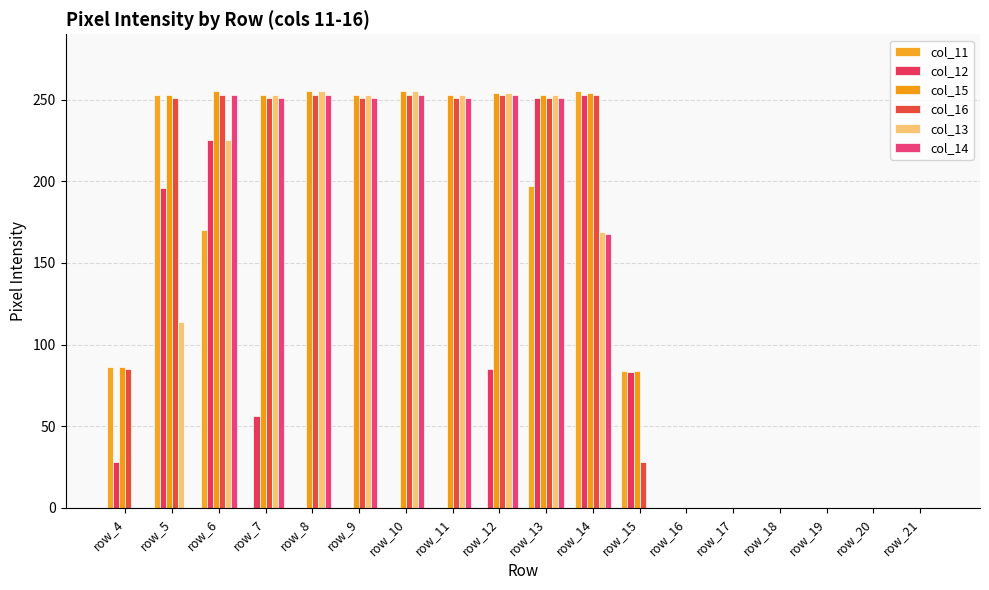

What is the difference between the maximum and second lowest values in the col_14 series?

253